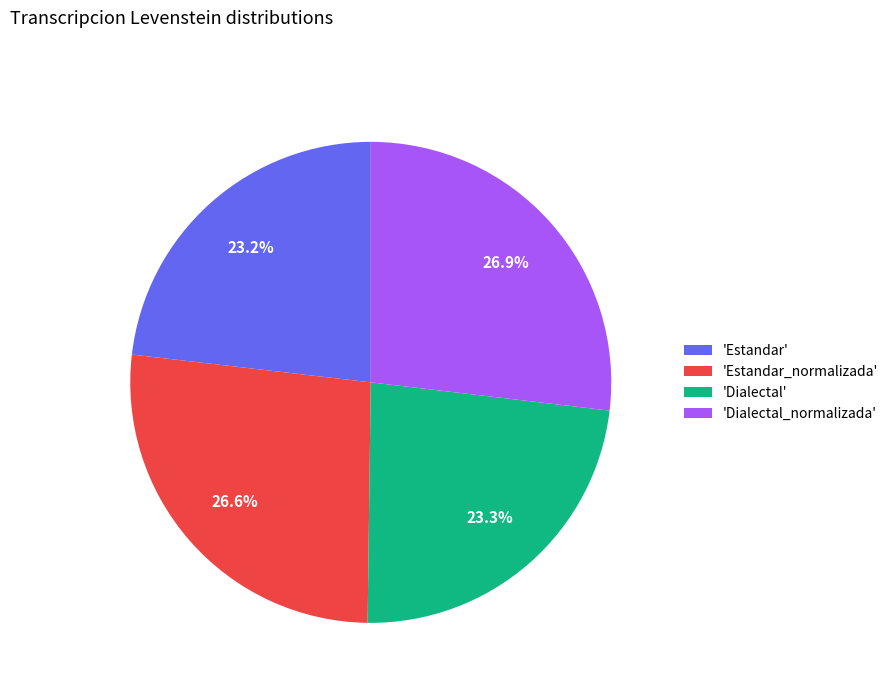

Does any single category account for the majority?

No